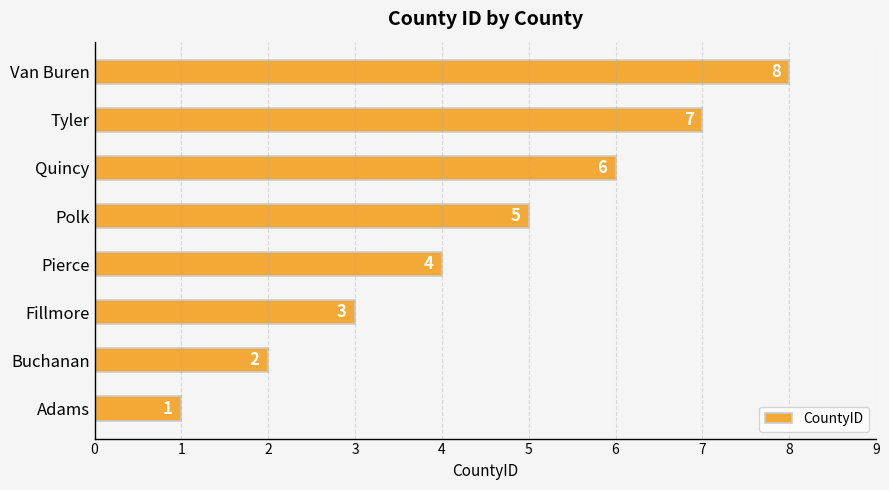

List the labels in order of value, largest first.

Van Buren, Tyler, Quincy, Polk, Pierce, Fillmore, Buchanan, Adams